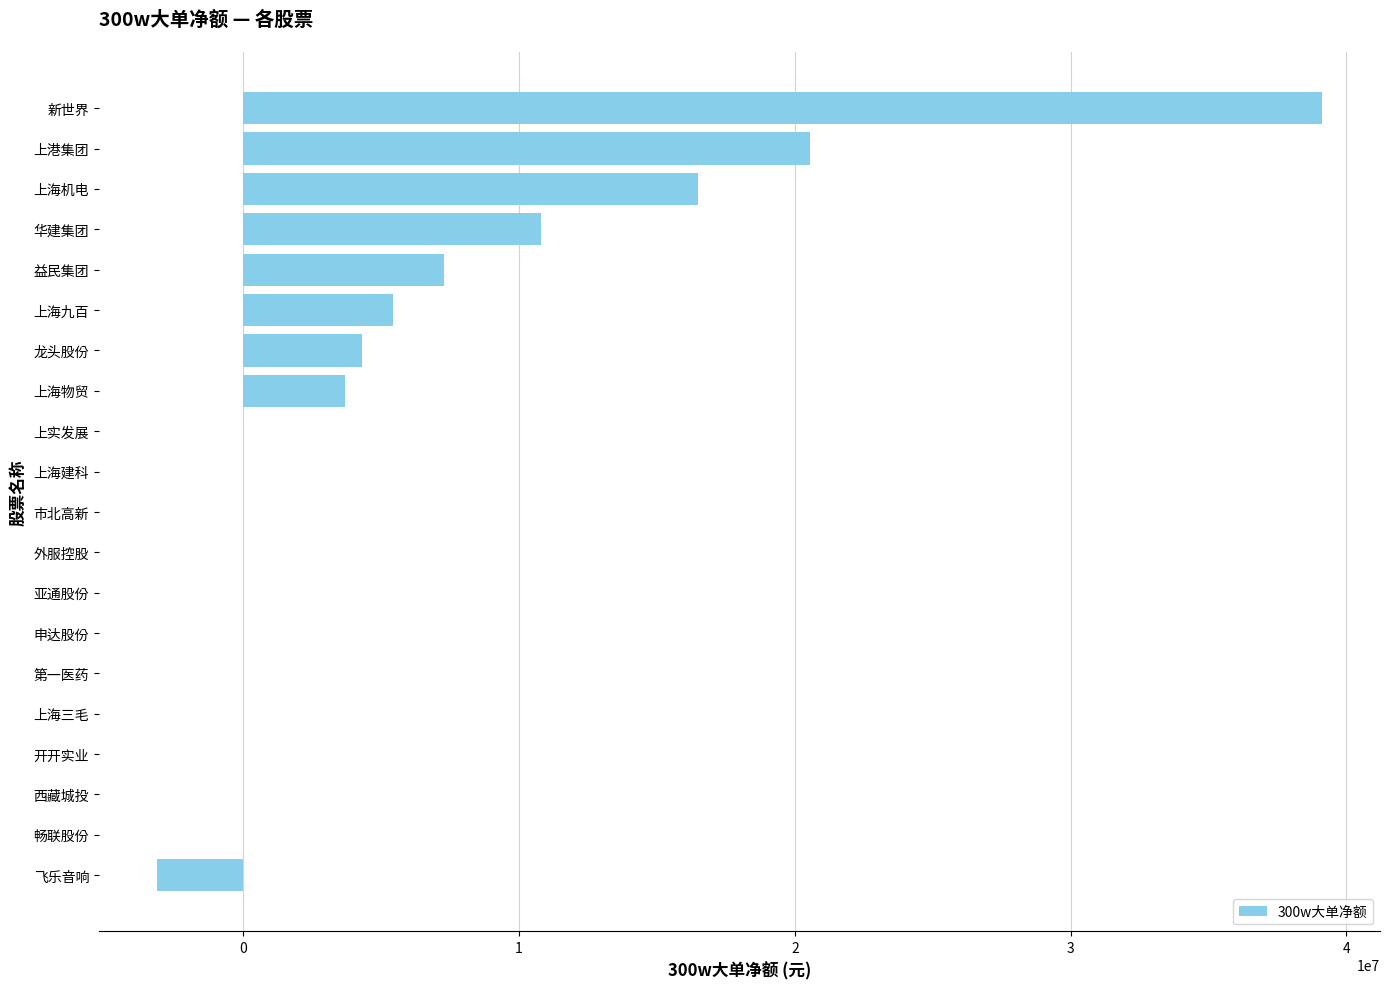

What is the sum of the values at 上海三毛 and 华建集团?

10792457